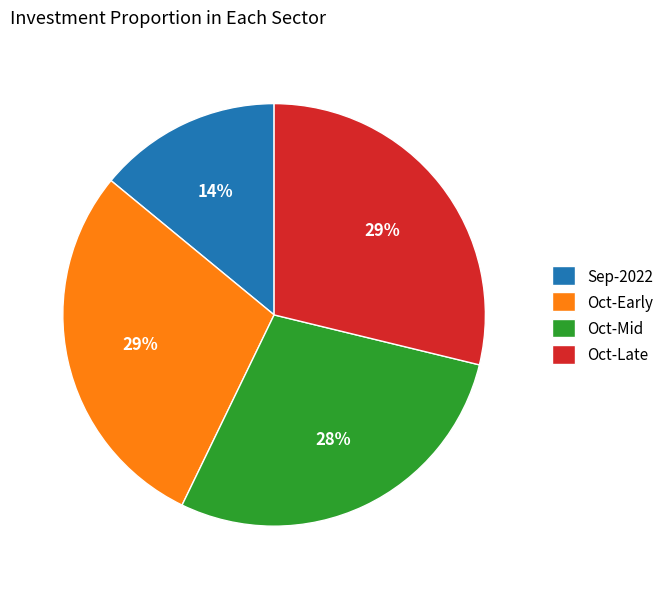

The Sep-2022 slice represents 4% of the pie. True or false?

False